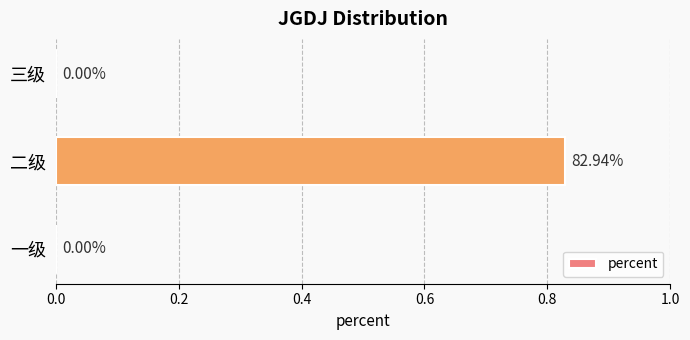

Which label corresponds to the largest value in the chart?

二级